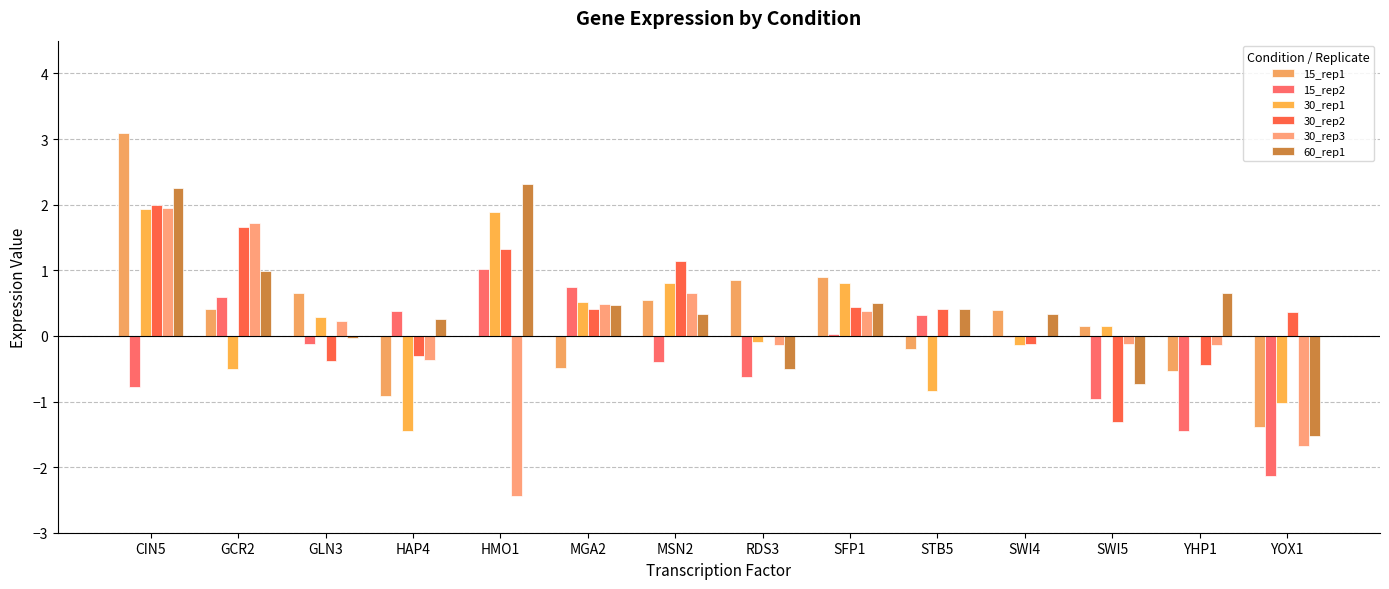

At MGA2, list the series in order from largest to smallest.

15_rep2, 30_rep1, 30_rep3, 60_rep1, 30_rep2, 15_rep1